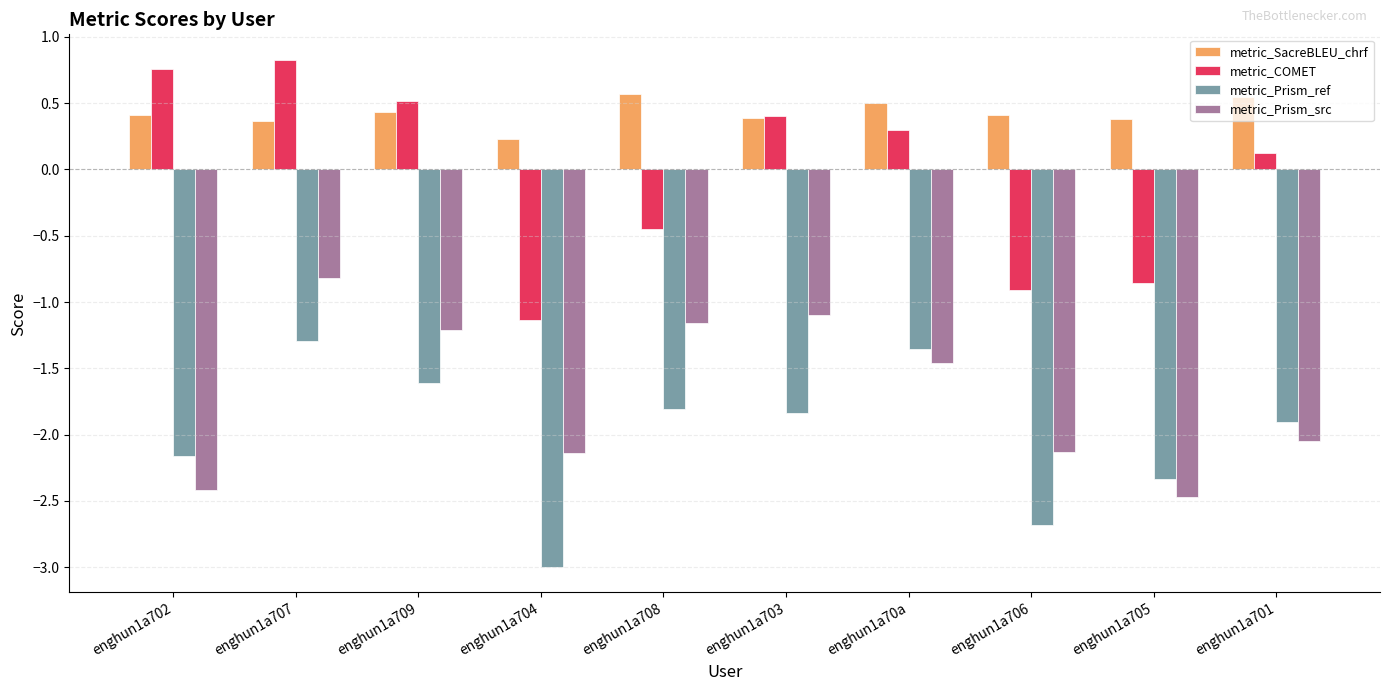

The metric_Prism_ref series shows -1.9 at enghun1a701. True or false?

True